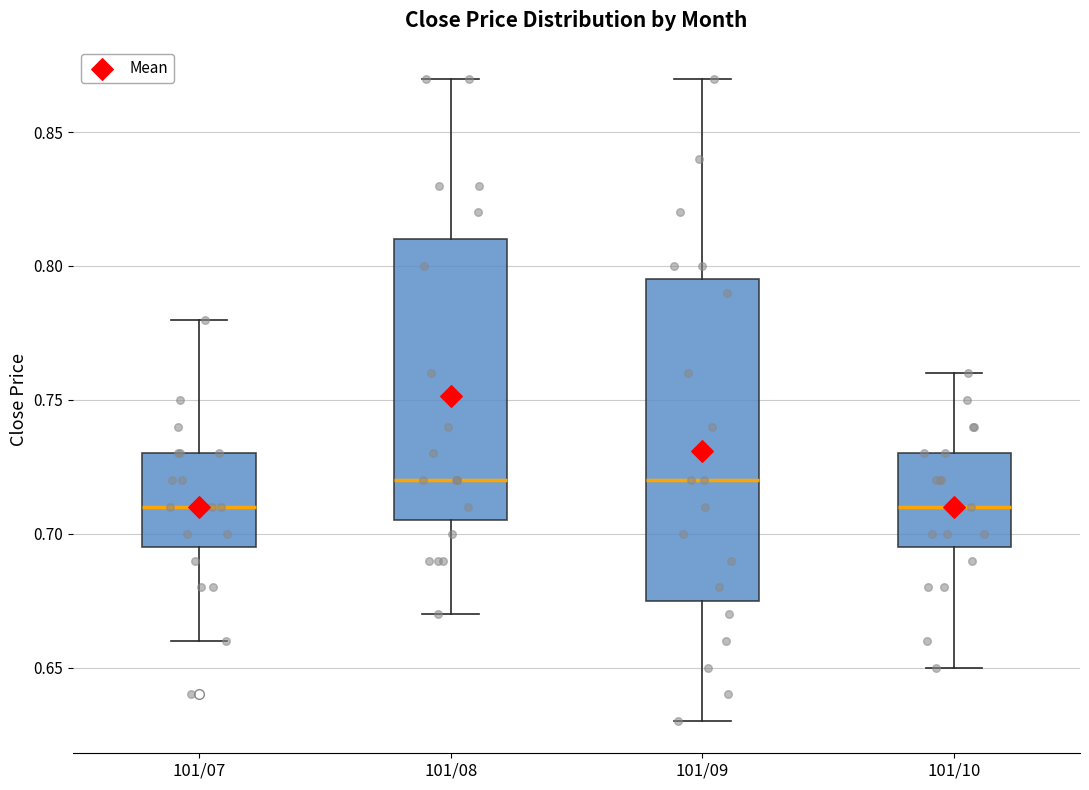

Reading left to right, read every box against the y-axis: the position of its median line, the range the box covers, and the ends of its whiskers. The values are not printed on the chart, so give them approximately, as read against the axis.

101/07: median 0.710, box 0.695 to 0.730, whiskers 0.660 to 0.780
101/08: median 0.720, box 0.705 to 0.810, whiskers 0.670 to 0.870
101/09: median 0.720, box 0.675 to 0.795, whiskers 0.630 to 0.870
101/10: median 0.710, box 0.695 to 0.730, whiskers 0.650 to 0.760